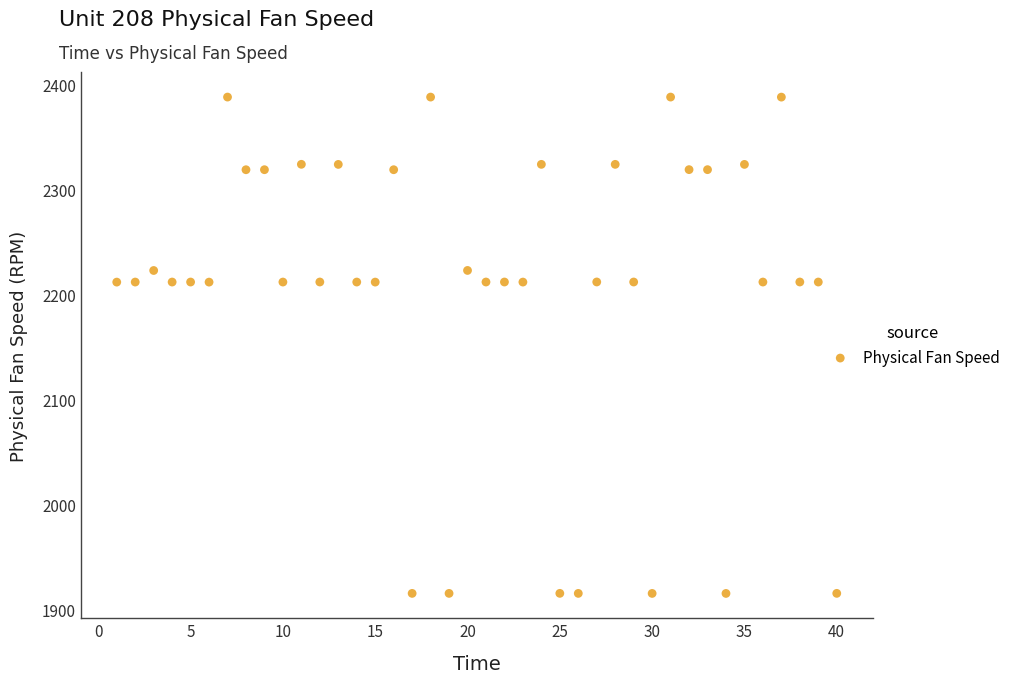

What is the range of X values (max minus min)?

39.0